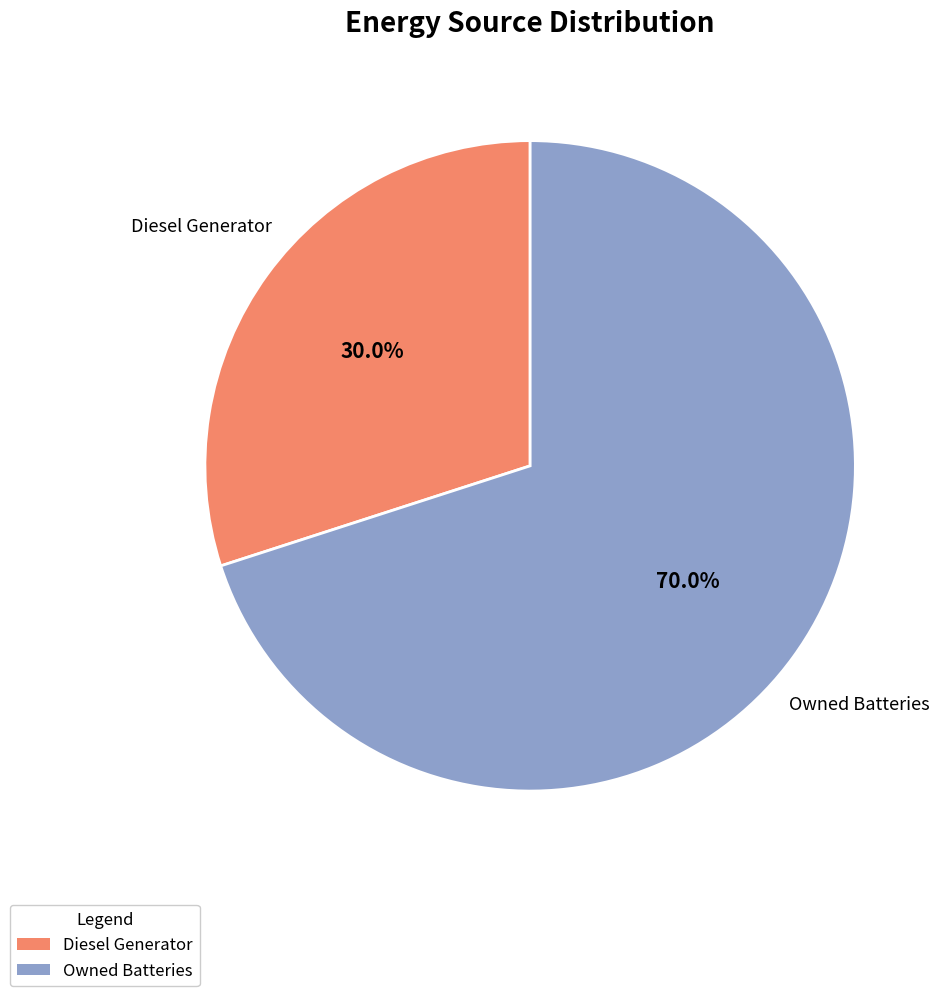

Is there any slice that represents more than half of the pie?

Yes